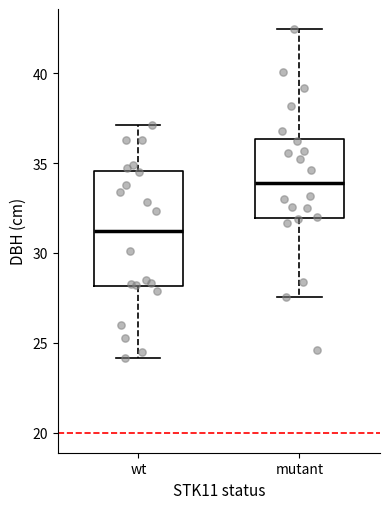

Comparing the boxes themselves (not the whiskers), which one is the tallest?

wt